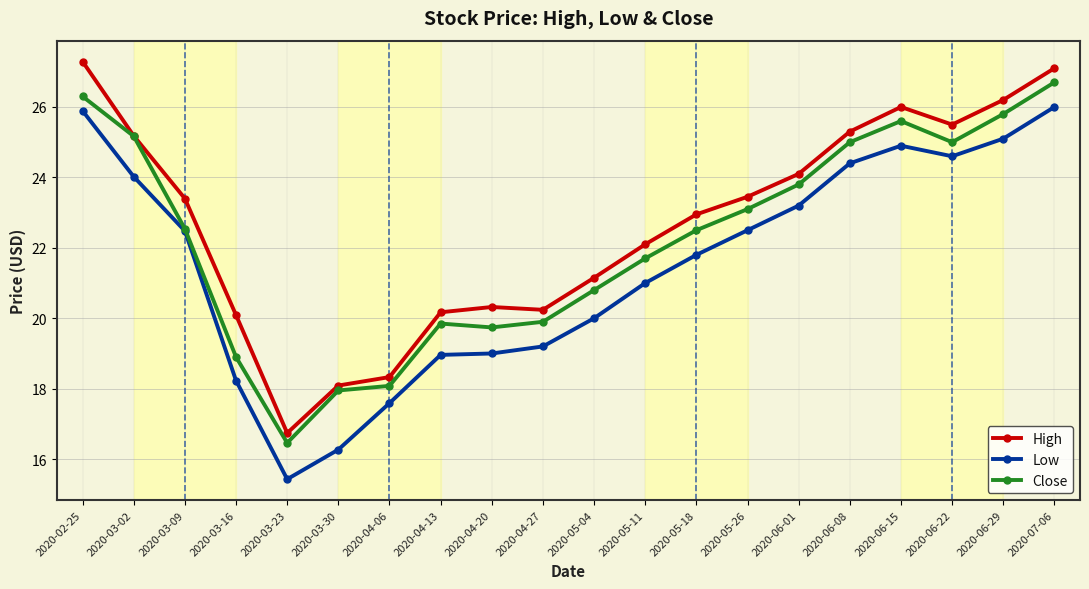

How many data points in Low are above 22?

10